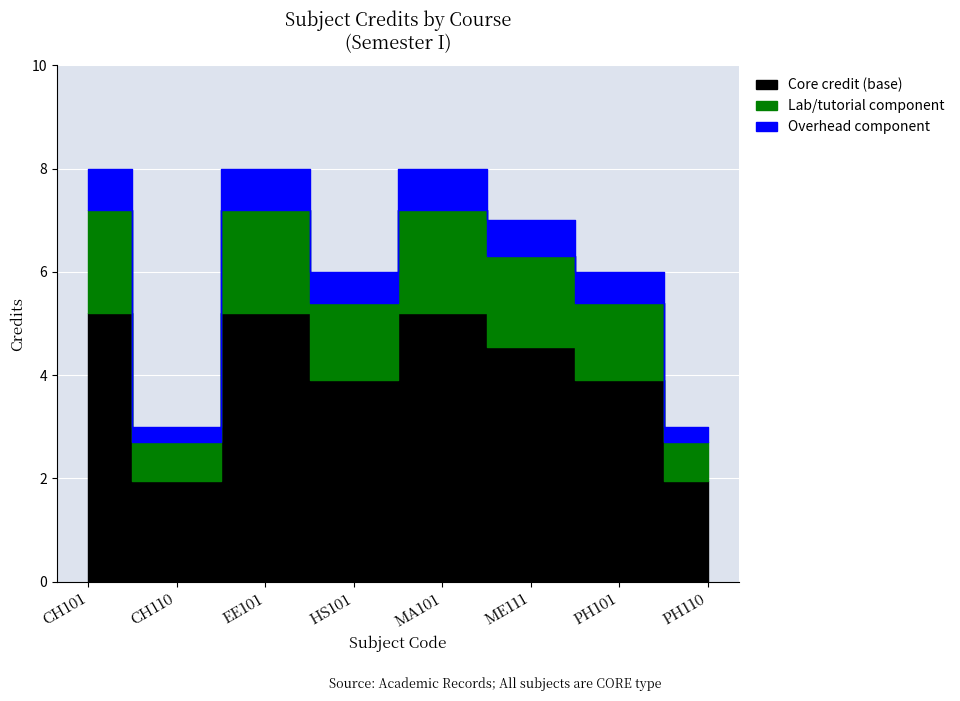

How many data points are less than 7?

4